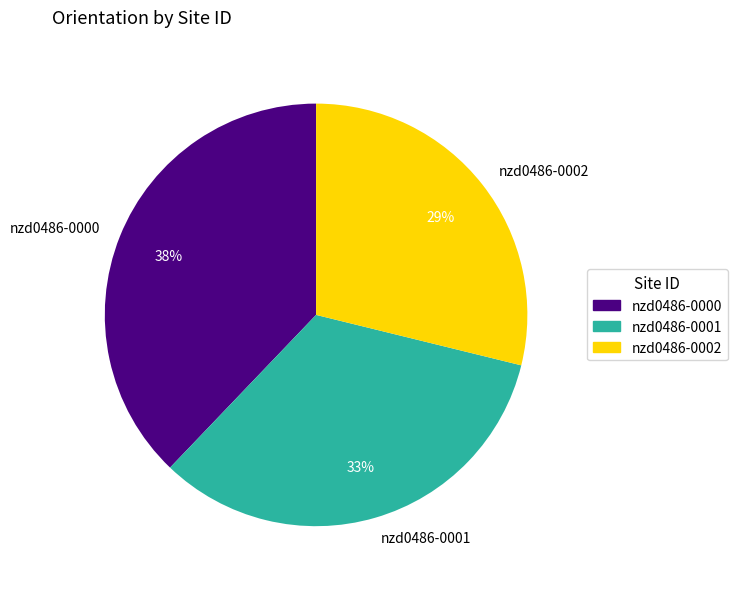

Does nzd0486-0000 represent more than half of the total?

No